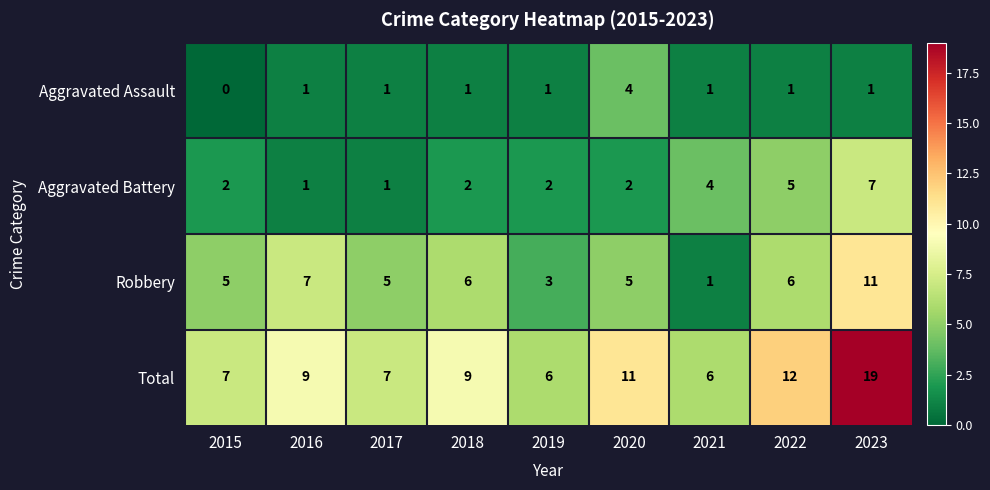

What is the maximum value shown in the chart?

19